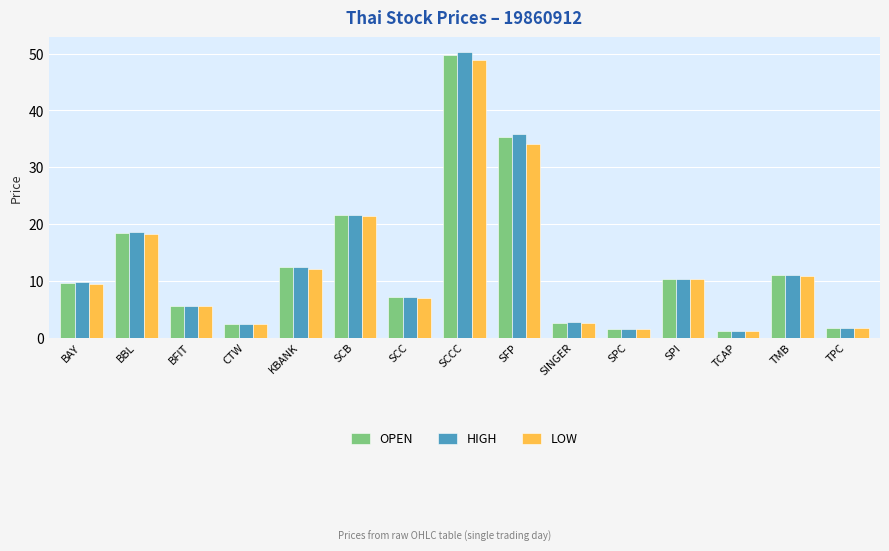

What is the sum of the OPEN values at BBL and CTW?

20.7